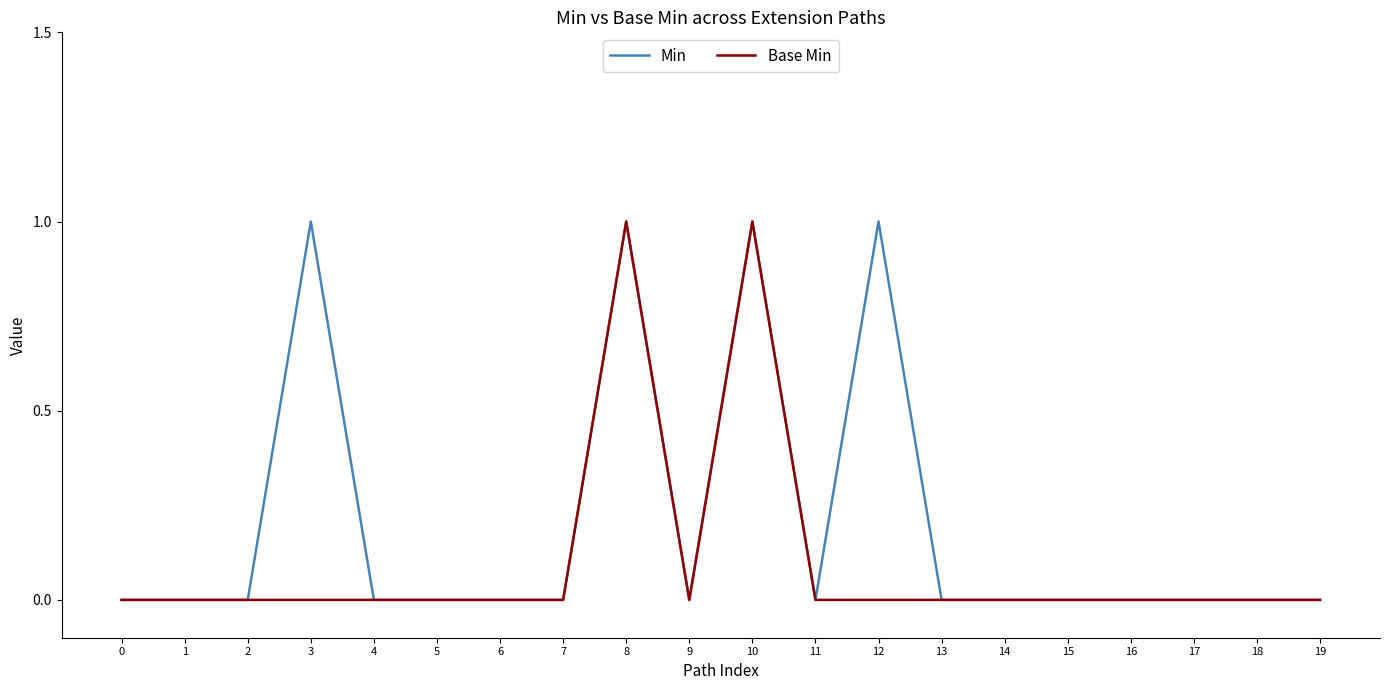

Is it true that Base Min equals 0 at 19?

True